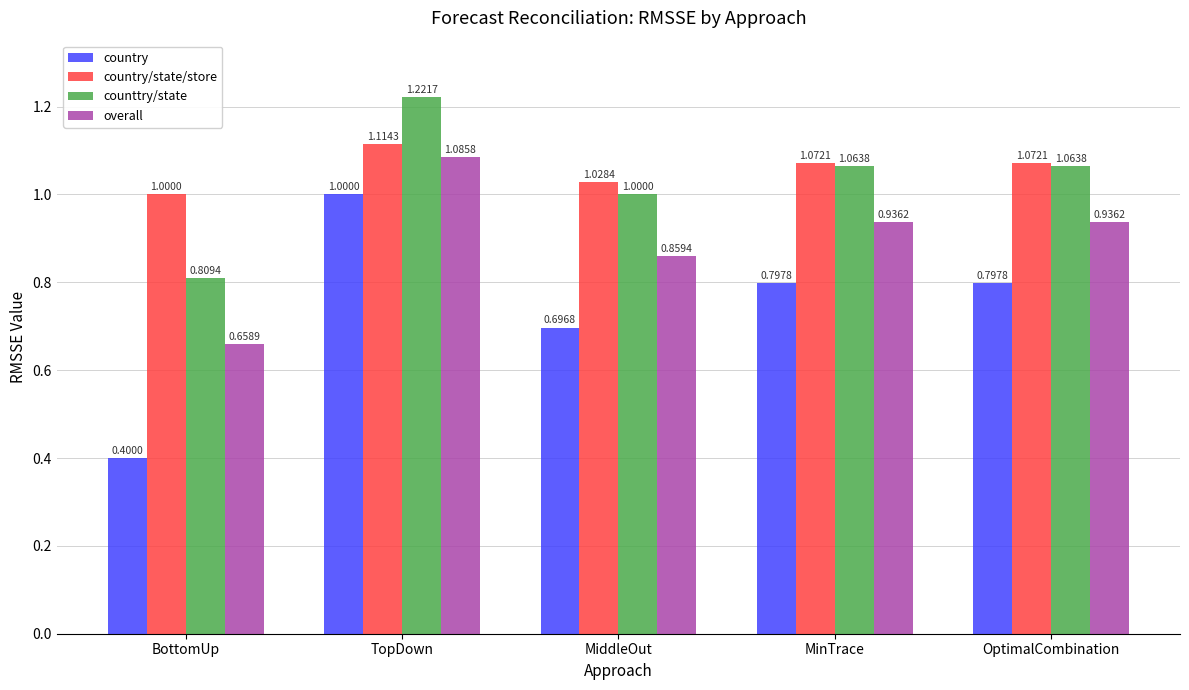

Which series has the largest total across all categories?

country/state/store